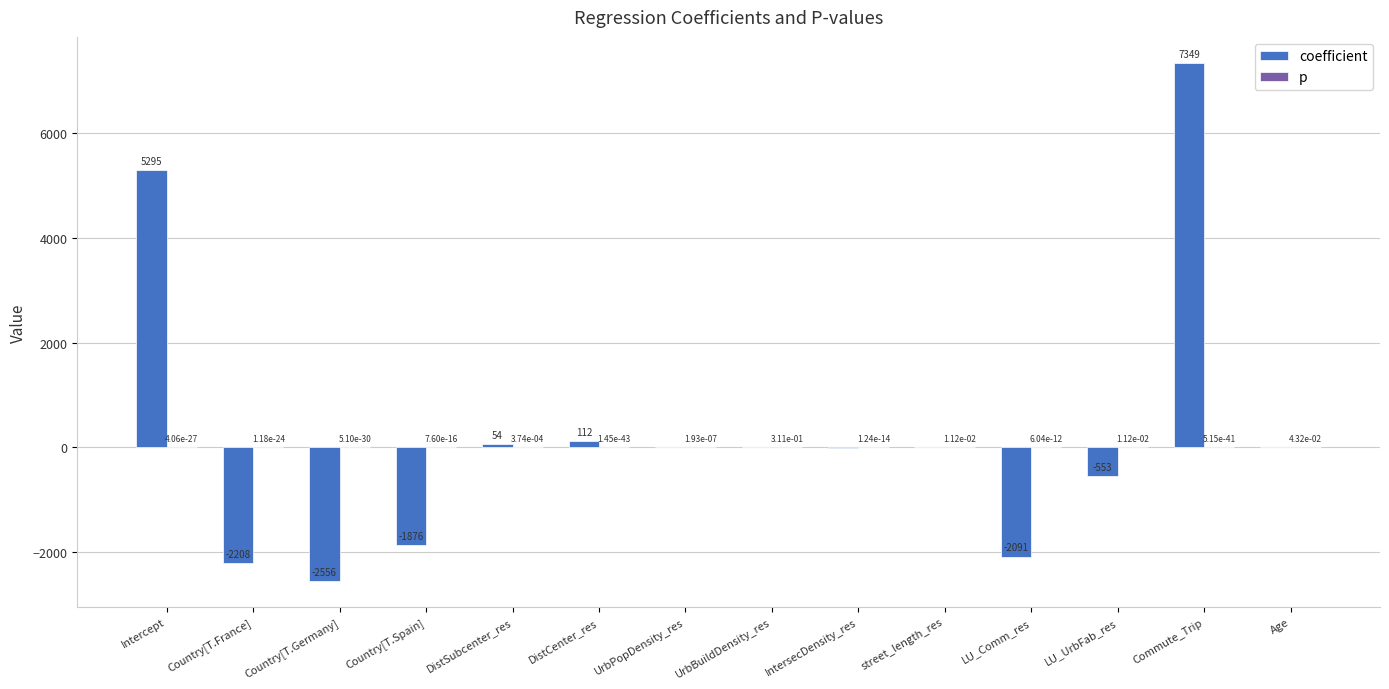

What is the maximum value shown in the chart?

7348.7